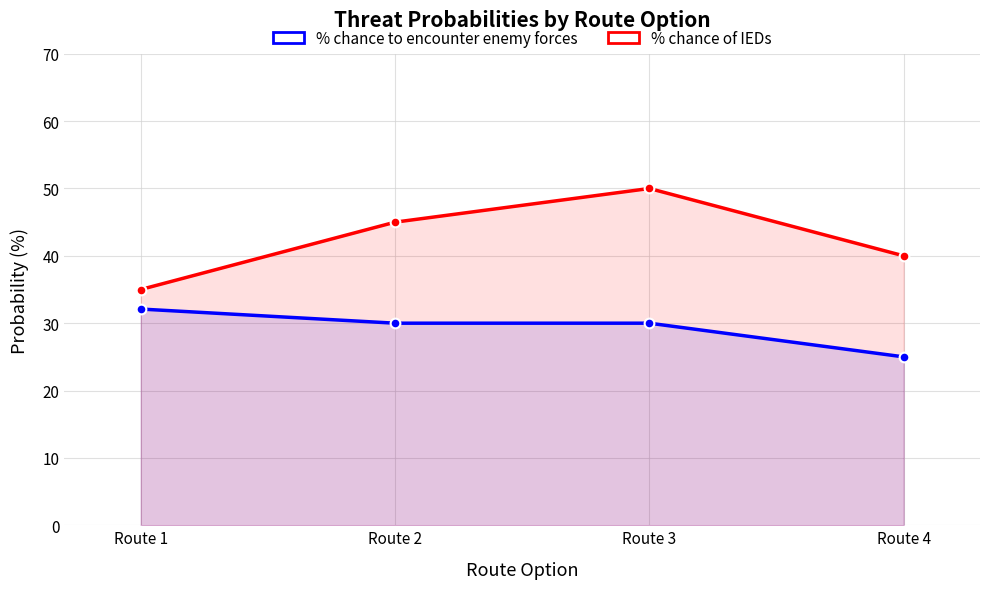

What is the spread (max minus min) of values at Route 1?

2.9